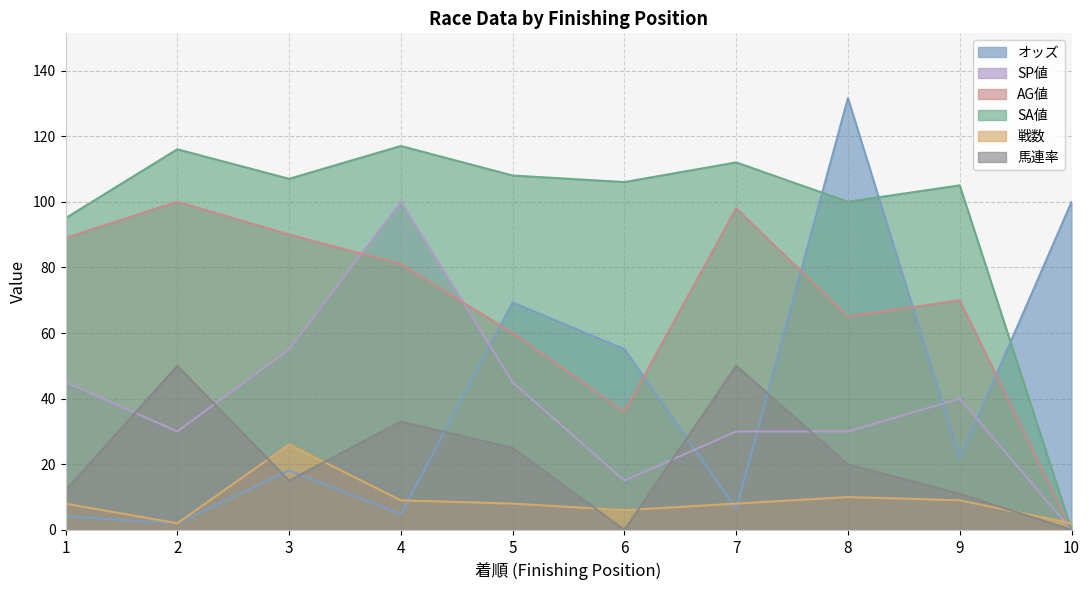

What is the value of the オッズ point at the 6th from the left?

55.1